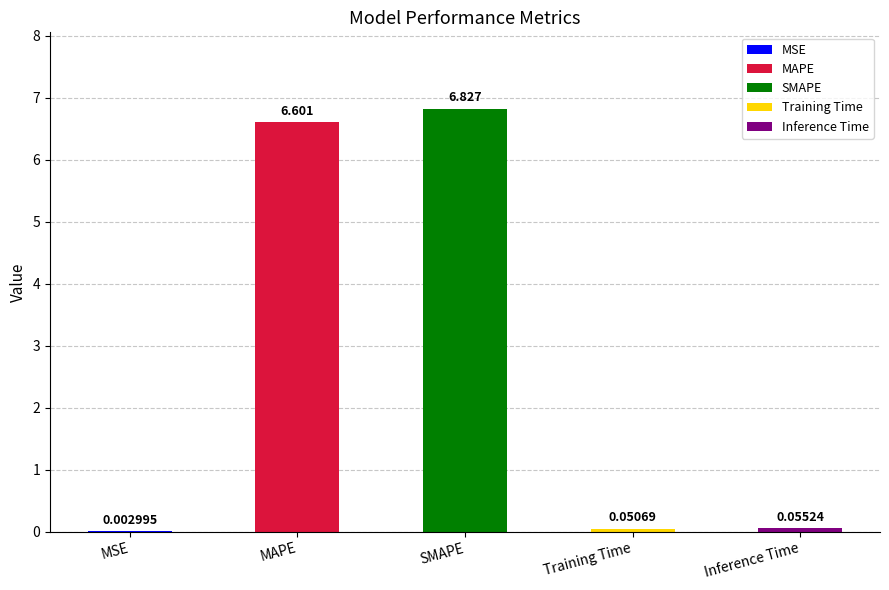

Does the chart contain any negative values?

No